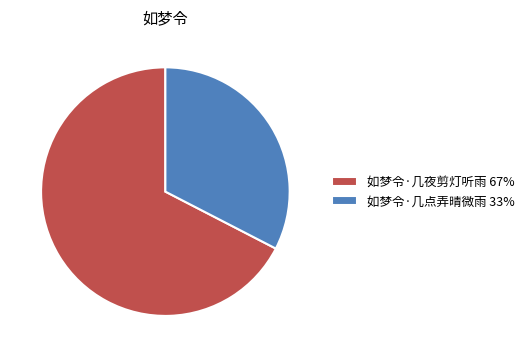

Is the sum of 如梦令·几夜剪灯听雨 and 如梦令·几点弄晴微雨 greater than half?

Yes